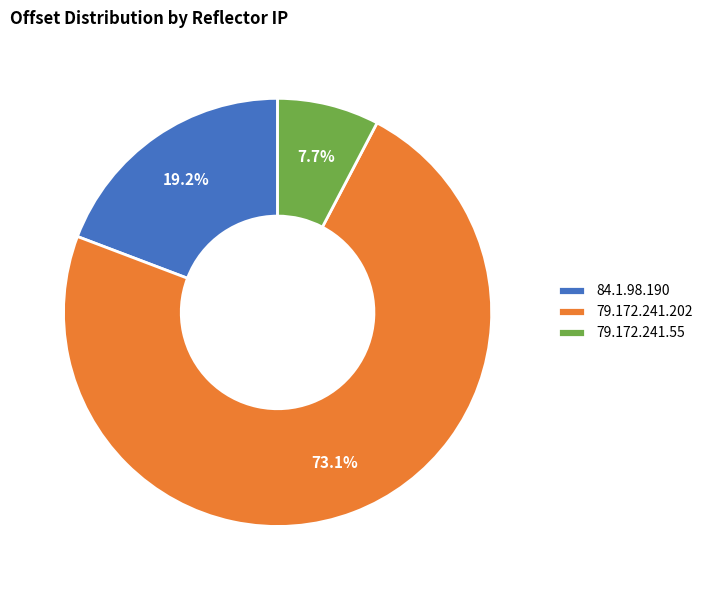

To the nearest percent, what is the difference between the largest and smallest slice percentages?

65%